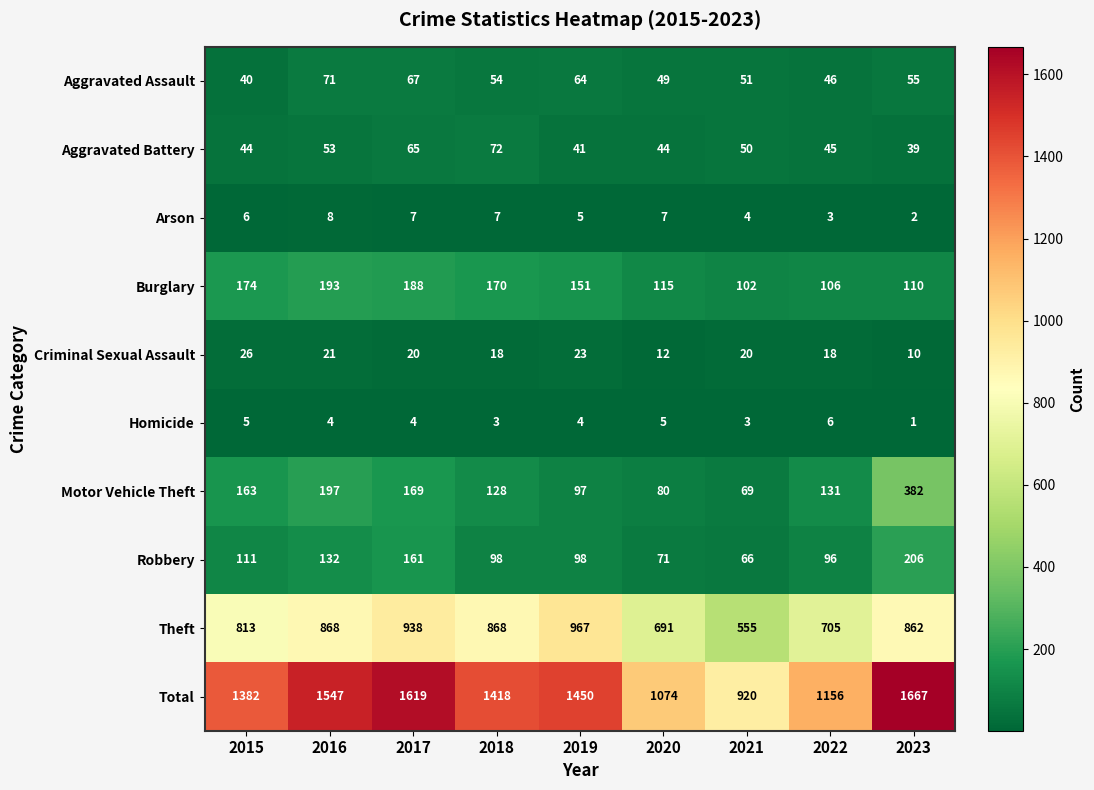

What is the sum of the Total values at 2022 and 2017?

2775